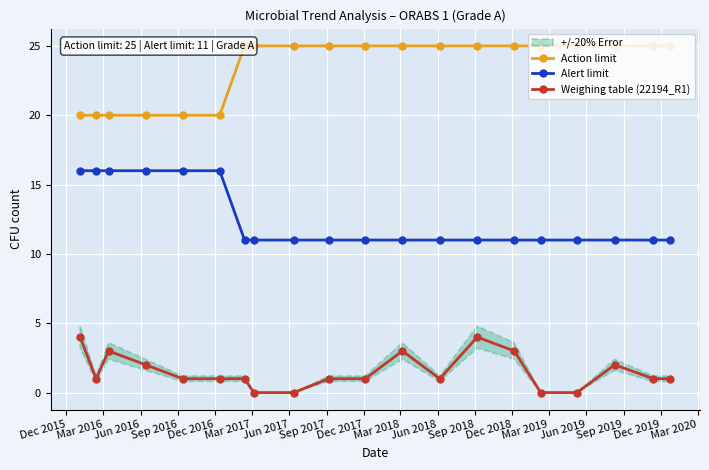

Reading left to right, what are all the values shown in this chart?

Action limit: 20	20	20	20	20	20	25	25	25	25	25	25	25	25	25	25	25	25	25	25
Alert limit: 16	16	16	16	16	16	11	11	11	11	11	11	11	11	11	11	11	11	11	11
Weighing table (22194_R1): 4	1	3	2	1	1	1	0	0	1	1	3	1	4	3	0	0	2	1	1